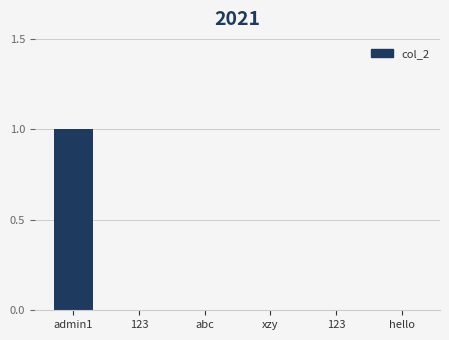

Count the number of categories in the chart.

6